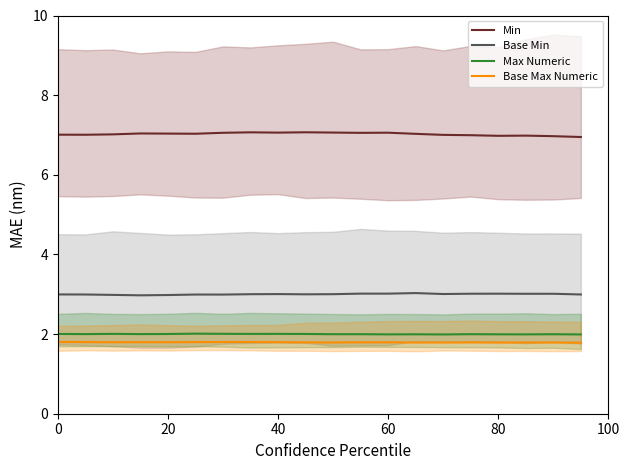

What is the difference between the second highest and minimum values in the Min series?

0.1